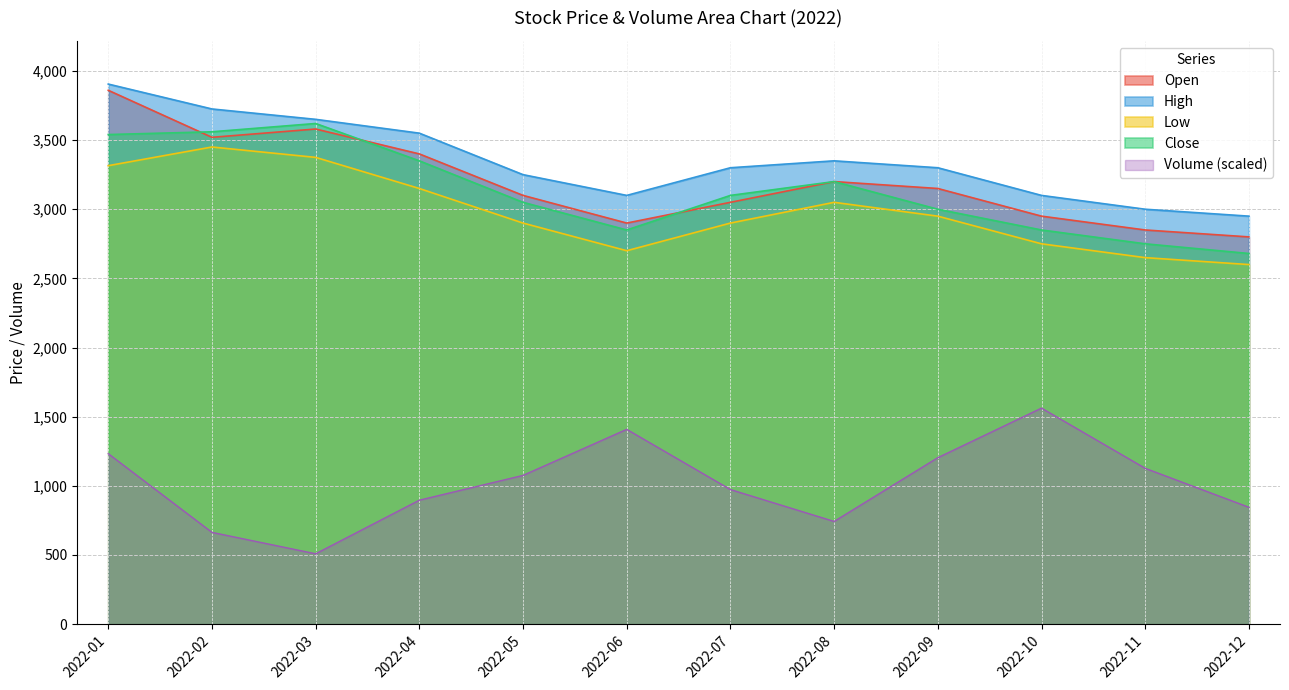

Is the value of Volume at 2022-02 greater than the value of Close at 2022-06?

No